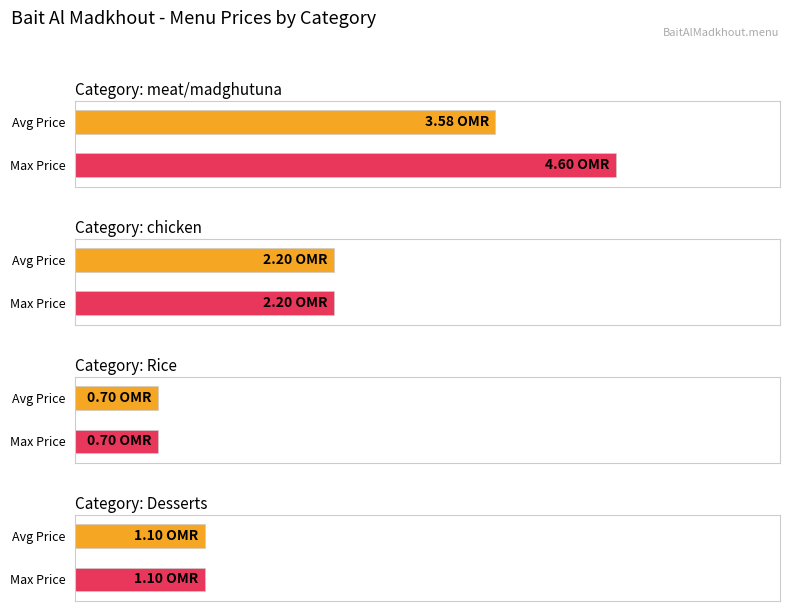

How many groups of bars are there?

4